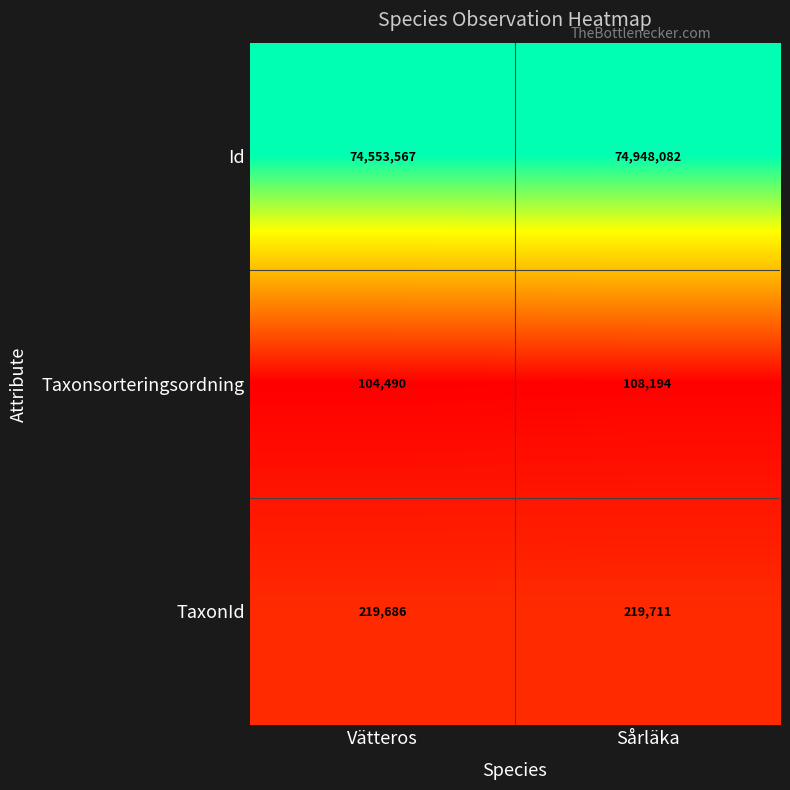

What is the total value across all series at Vätteros?

74877743